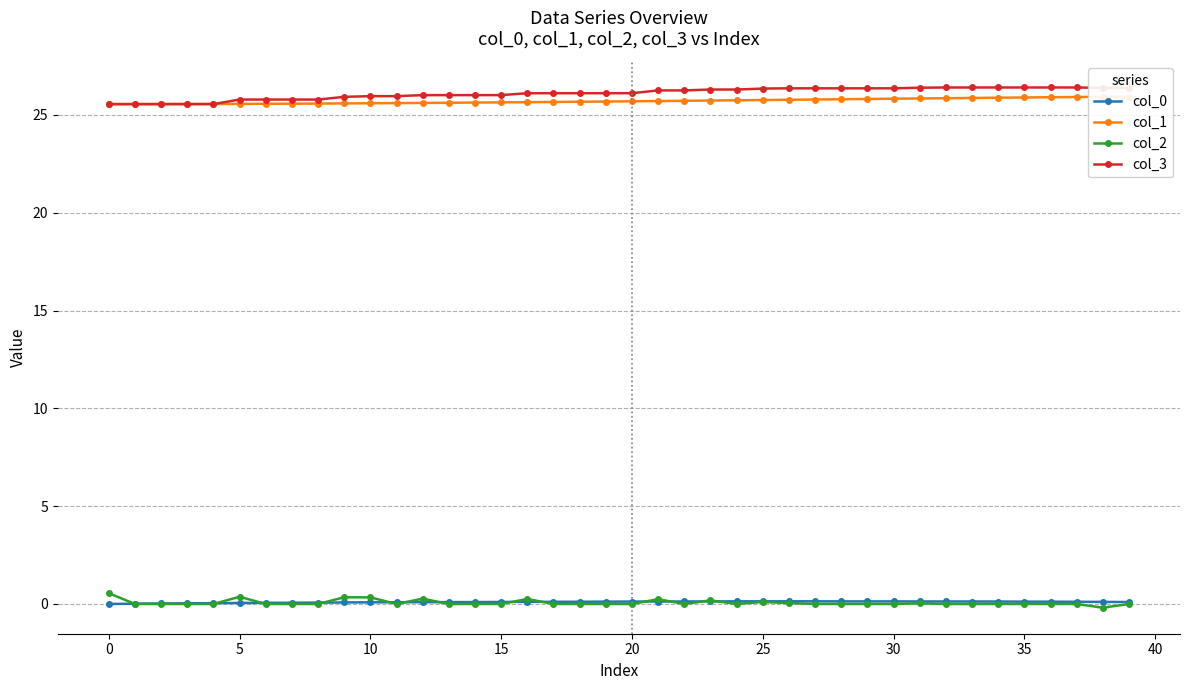

Is this an area chart (filled region under the line)?

No